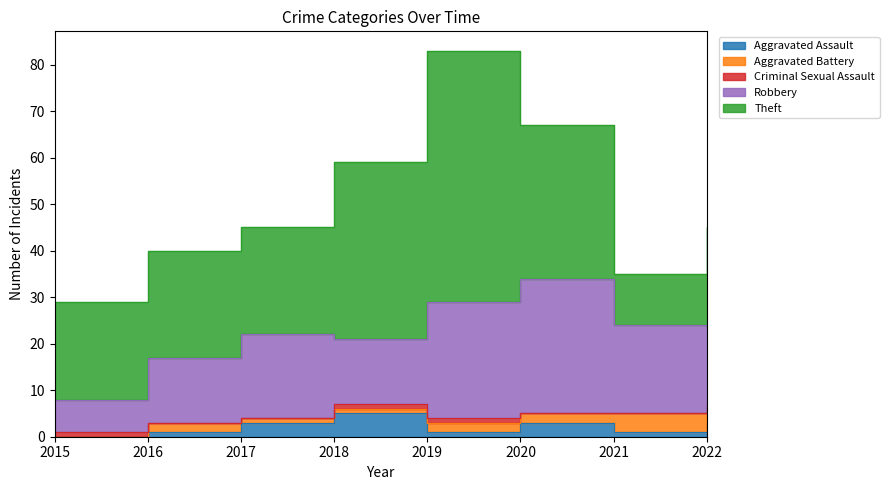

Reading left to right, what are all the values shown in this chart?

Aggravated Assault: 2015=0	2016=1	2017=3	2018=5	2019=1	2020=3	2021=1	2022=3
Aggravated Battery: 2015=0	2016=2	2017=1	2018=1	2019=2	2020=2	2021=4	2022=3
Criminal Sexual Assault: 2015=1	2016=0	2017=0	2018=1	2019=1	2020=0	2021=0	2022=1
Robbery: 2015=7	2016=14	2017=18	2018=14	2019=25	2020=29	2021=19	2022=17
Theft: 2015=21	2016=23	2017=23	2018=38	2019=54	2020=33	2021=11	2022=21